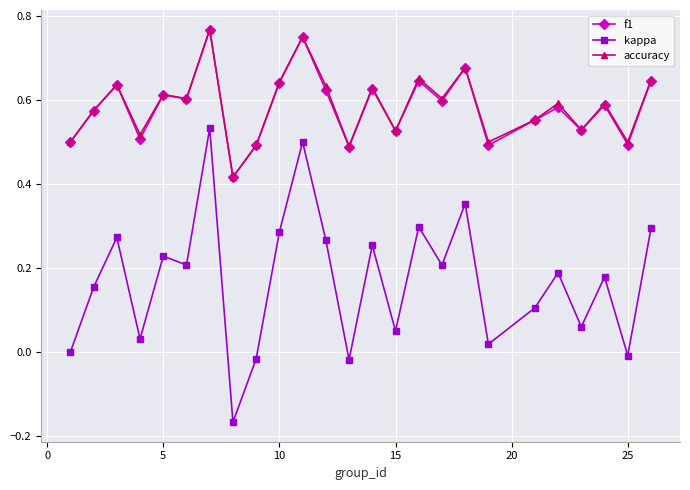

True or false: accuracy and kappa cross at least once.

False